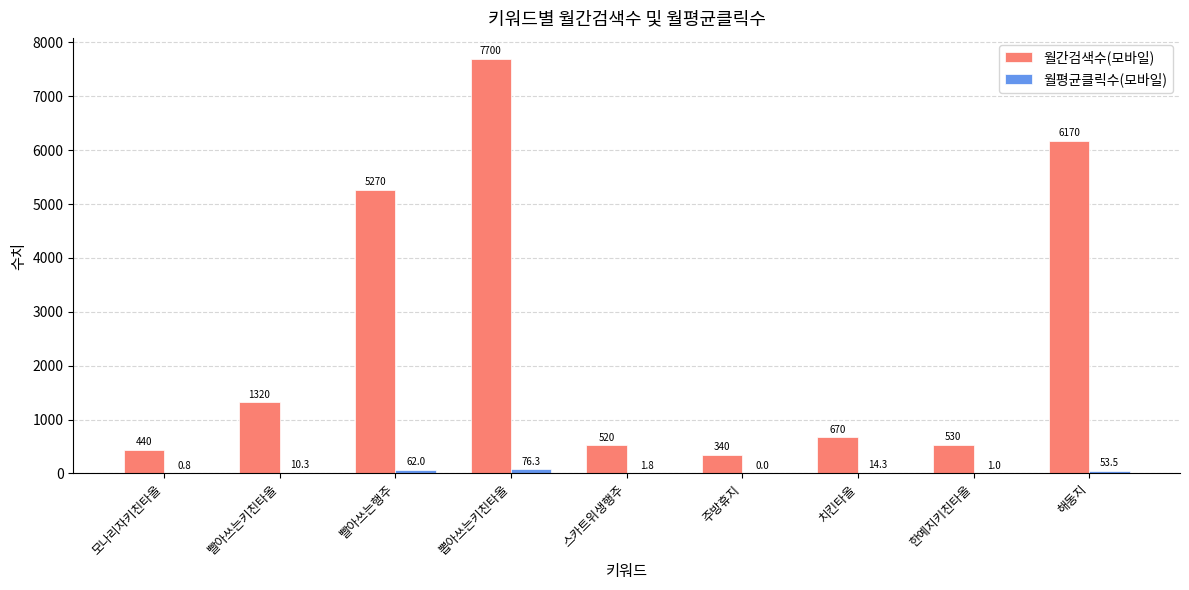

Which series changed the most between 스카트위생행주 and 치킨타올?

월간검색수(모바일)